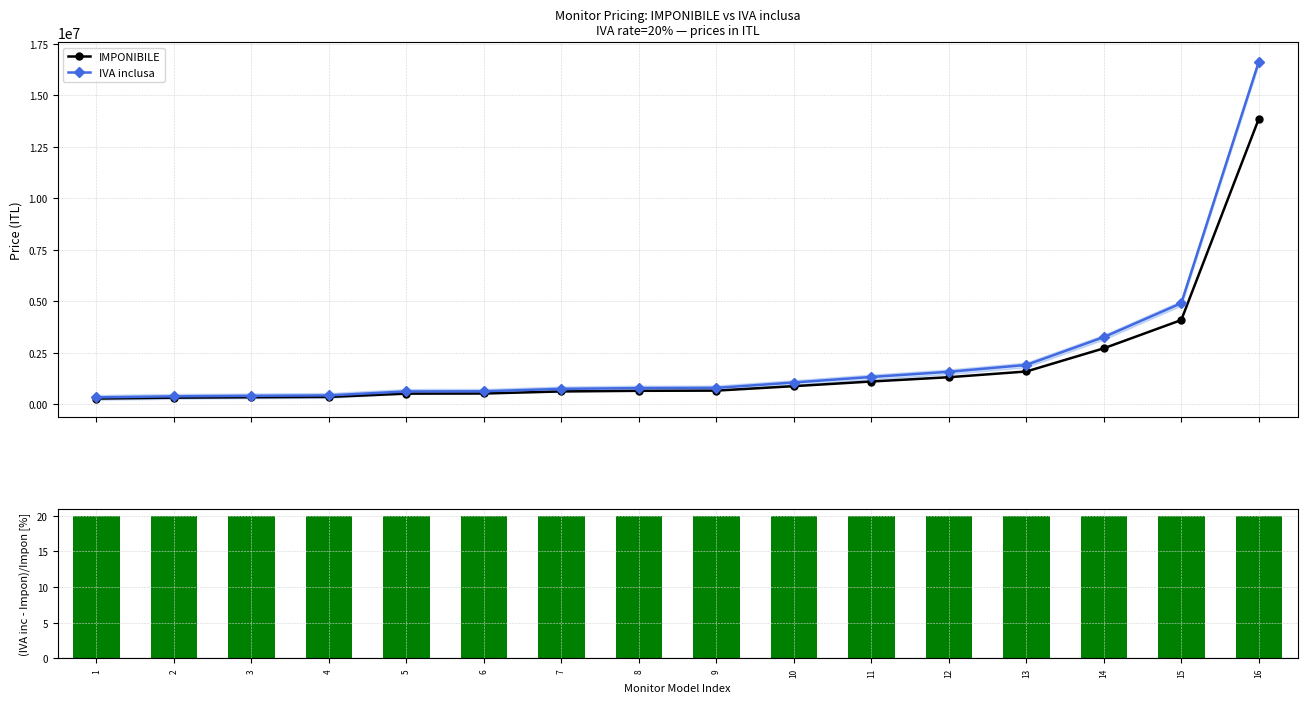

Are the bars grouped side by side (vs. stacked)?

Yes